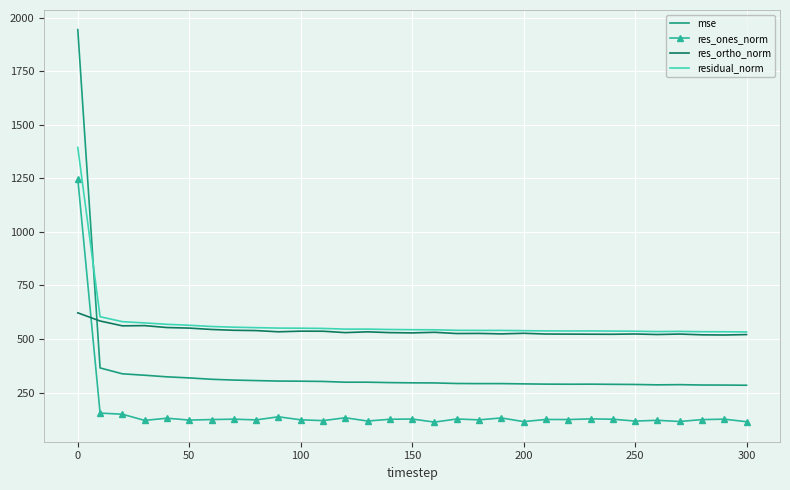

Rank the series by their maximum value, from lowest to highest.

res_ortho_norm, res_ones_norm, residual_norm, mse